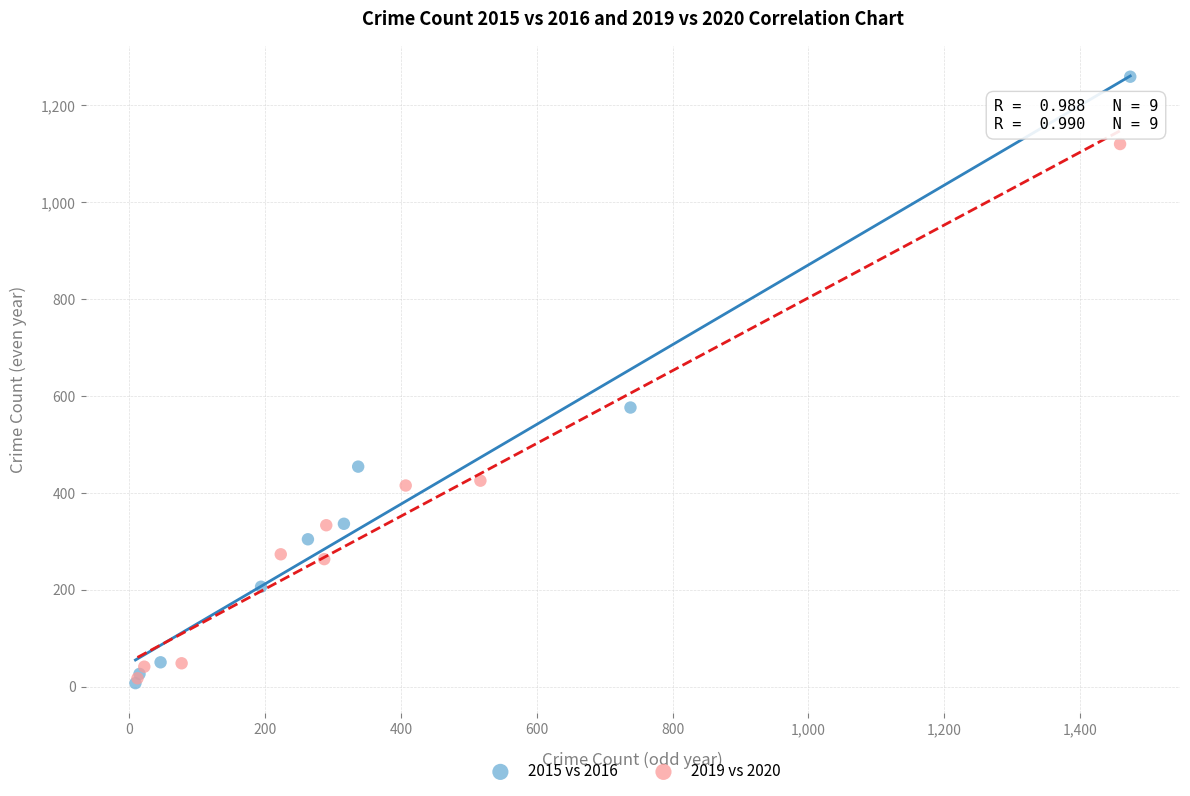

Which series has the largest Y range (max minus min)?

2015 vs 2016